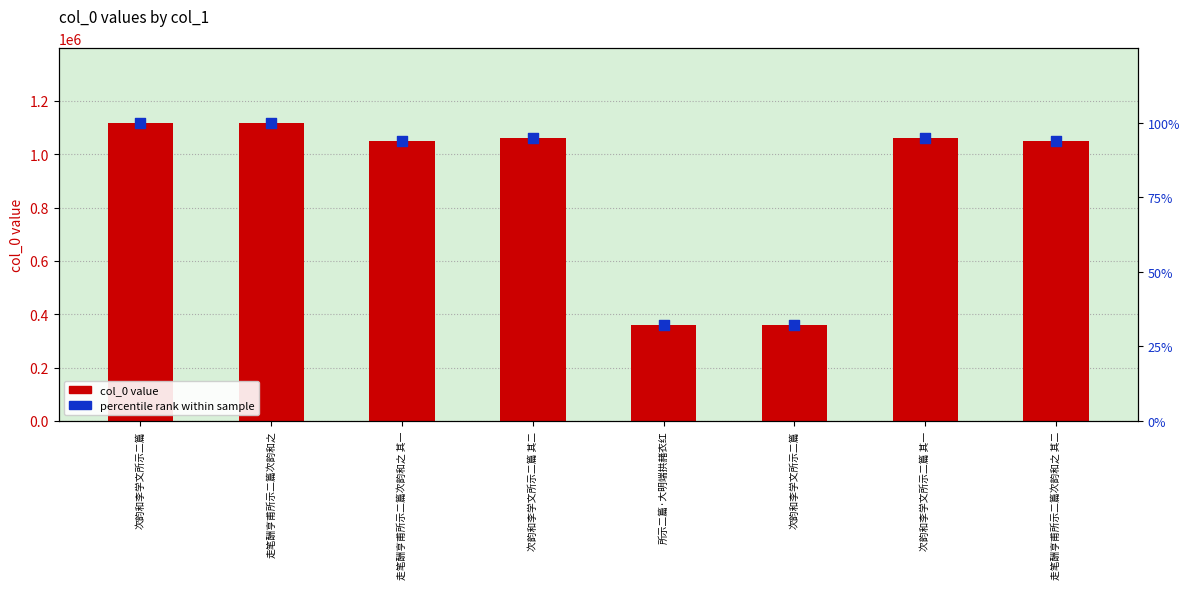

Is the value of percentile rank within sample at 次韵和李学文所示二篇 greater than the value of col_0 value at 走笔酬亨甫所示二篇次韵和之 其一?

No